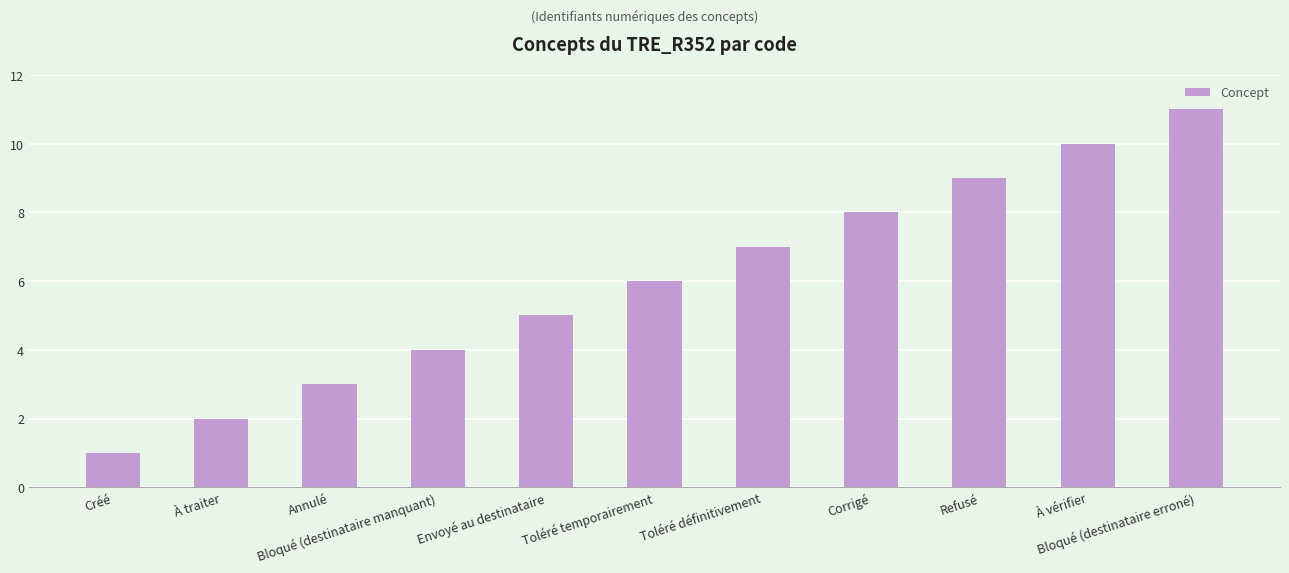

Are the bars horizontal?

No